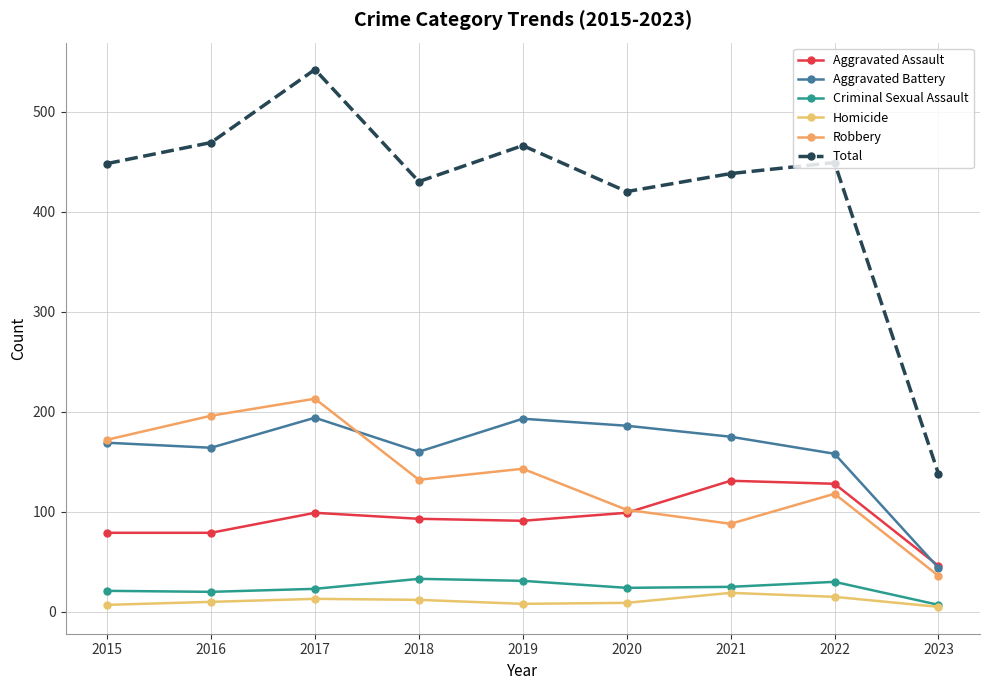

Which series has the widest spread of values?

Total